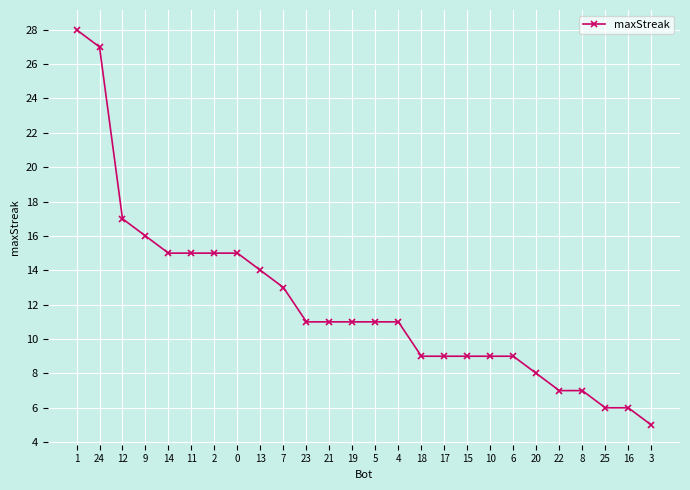

Reading left to right, what are all the values shown in this chart?

28	27	17	16	15	15	15	15	14	13	11	11	11	11	11	9	9	9	9	9	8	7	7	6	6	5